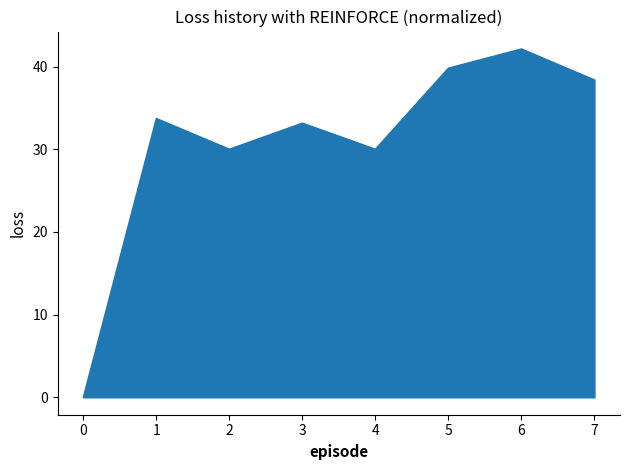

True or false: the data shows 63.6 at 4.

False